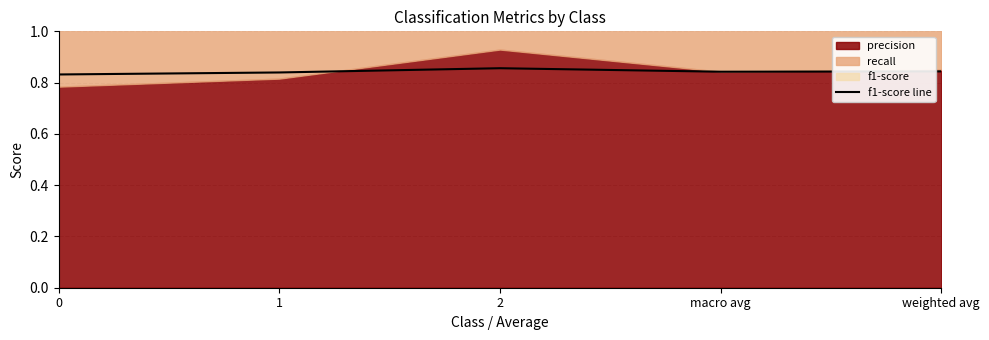

Reading left to right, transcribe all the data shown in this chart.

0=0.8	1=0.8	2=0.9	macro avg=0.8	weighted avg=0.8